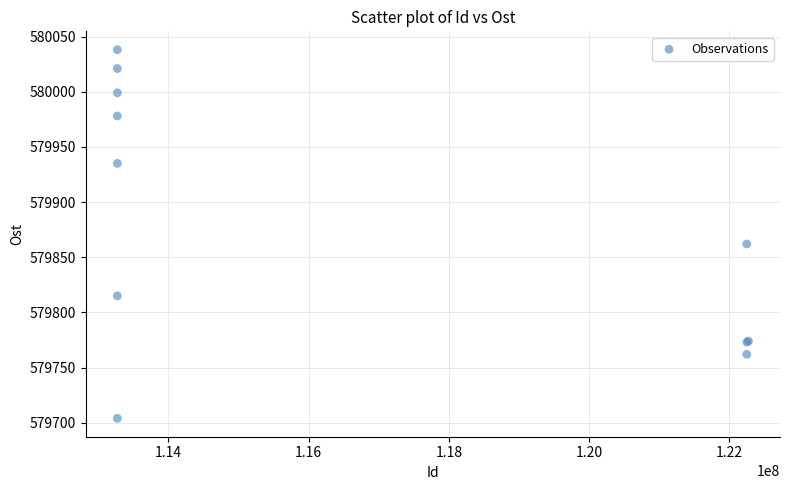

What Y value in the scatter plot is closest to 579871?

579862